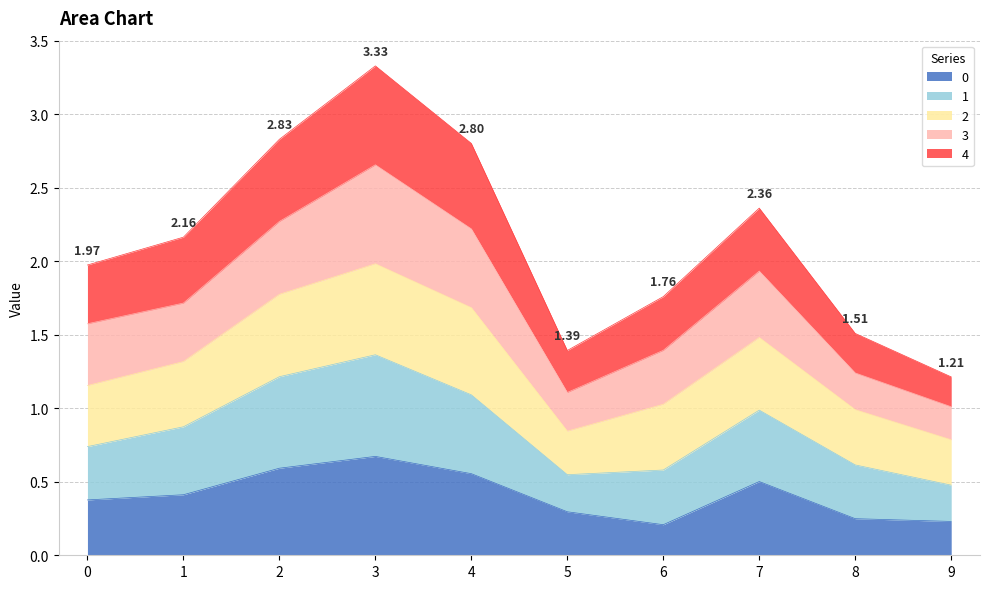

What is the total value across all series at 3?

3.3